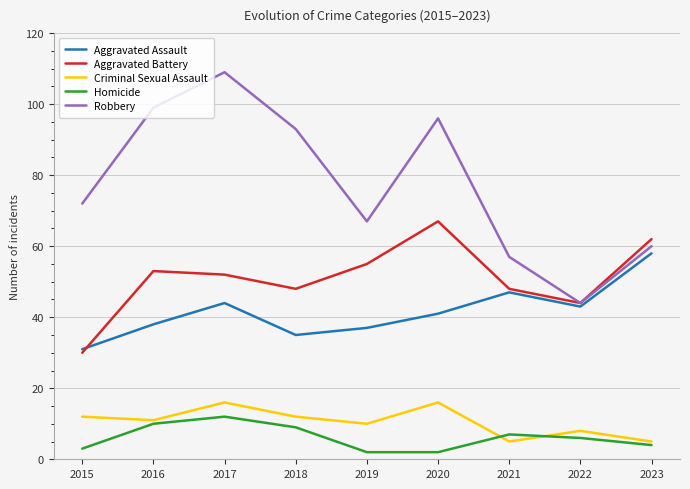

What is the average value of the Homicide series?

6